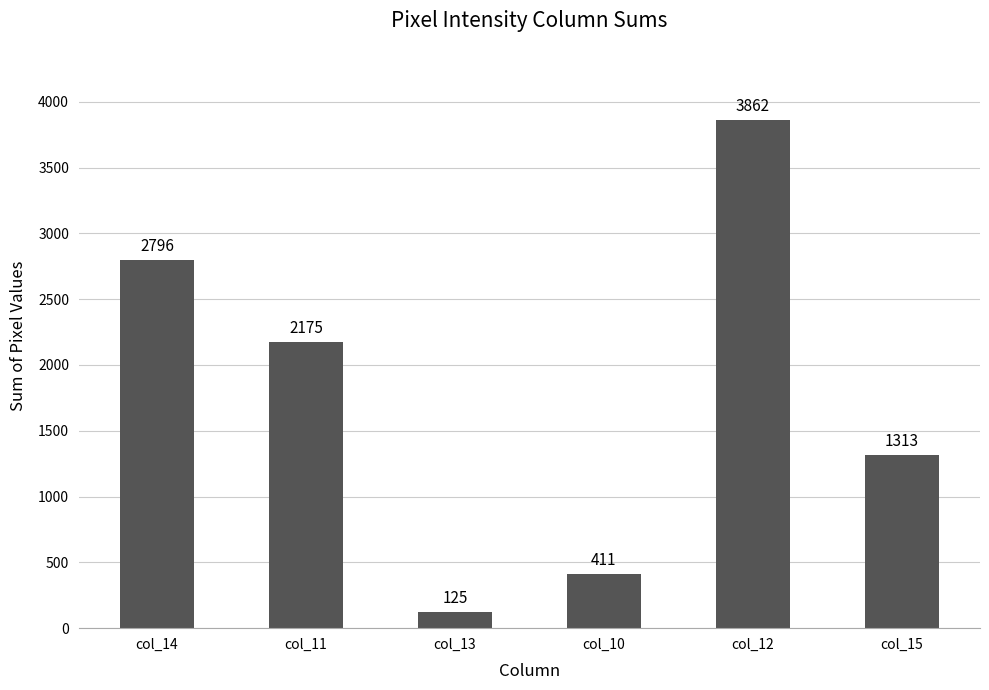

What is the difference between the values at col_15 and col_12?

2549